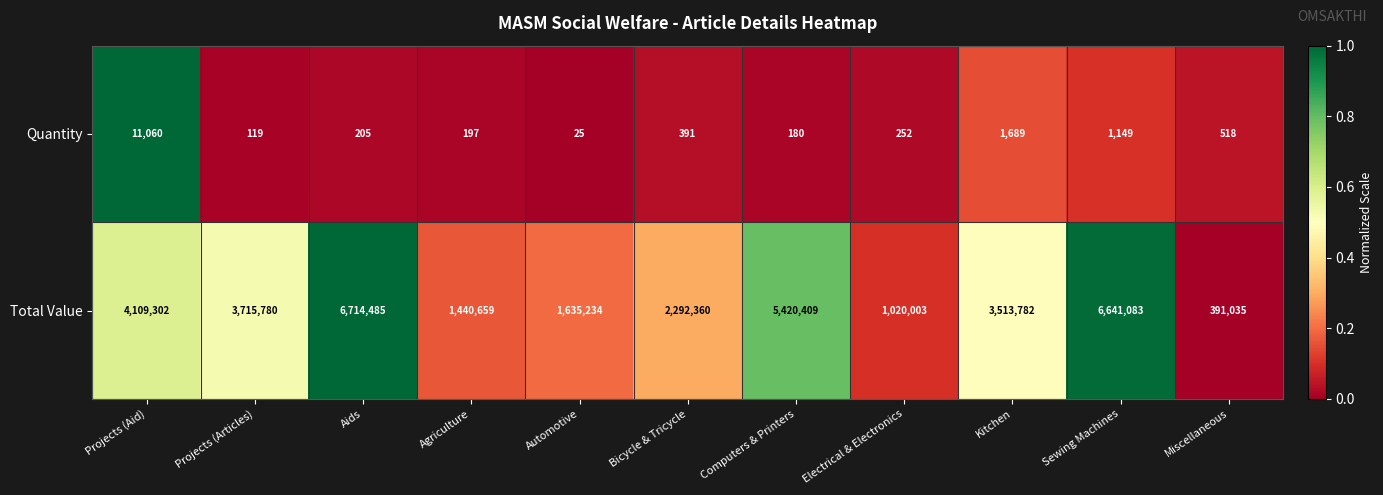

What is the highest value of the Quantity series?

11060